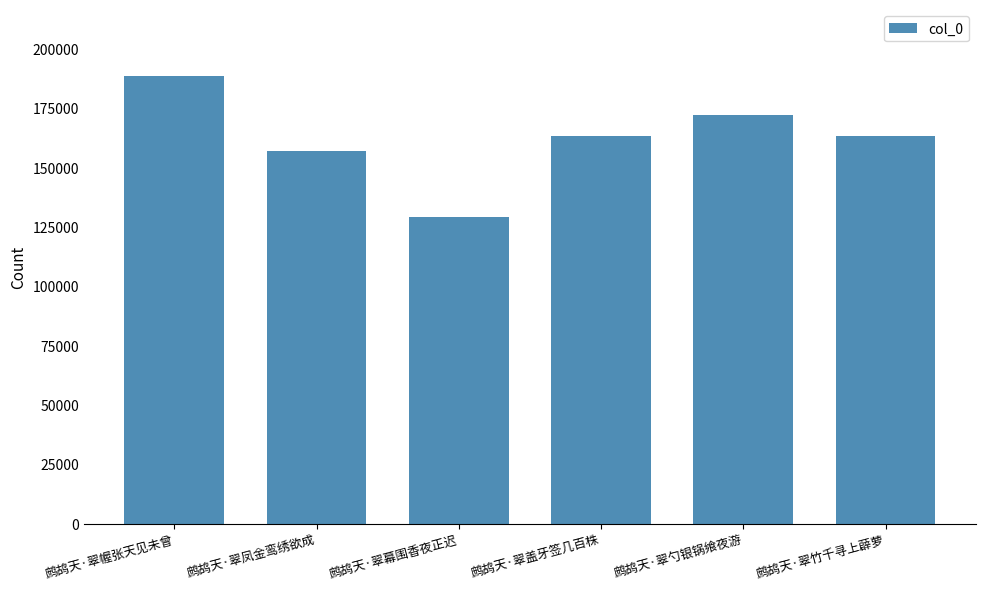

What is the average value?

161975